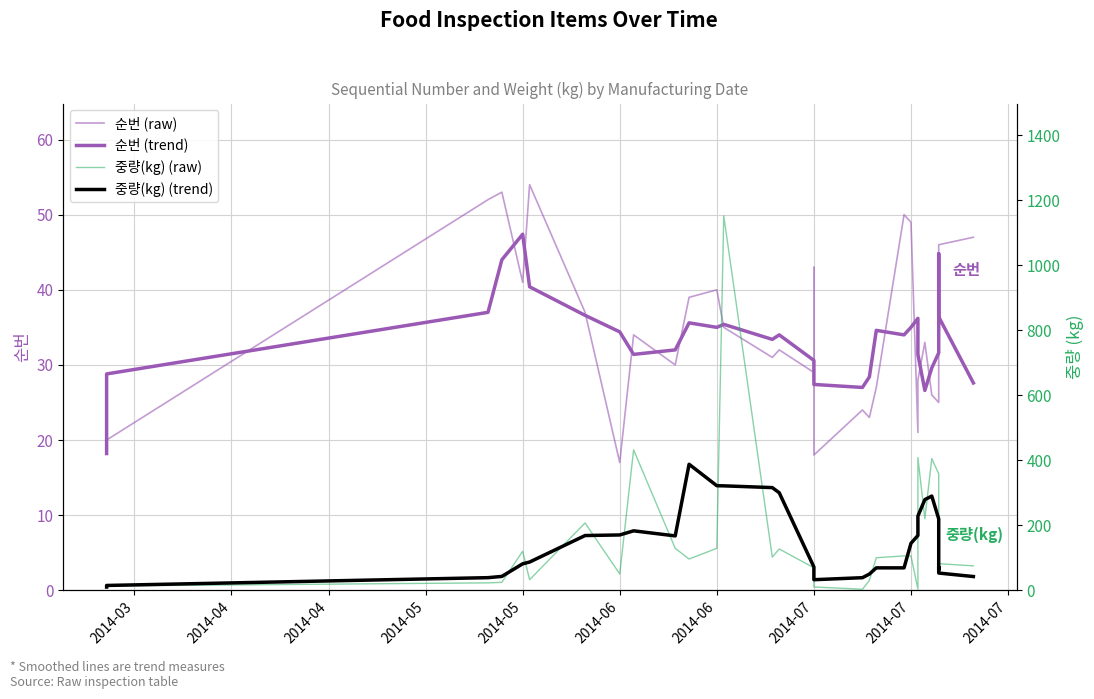

At how many categories does at least one series exceed 256?

10